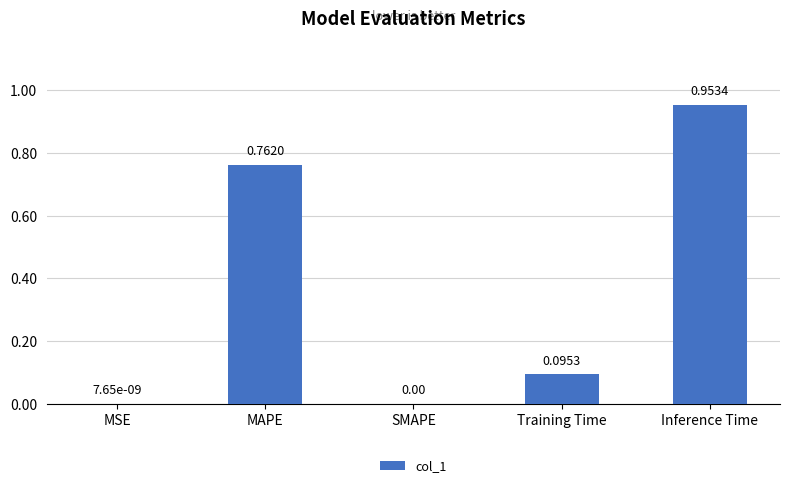

Does the chart contain stacked bars?

No